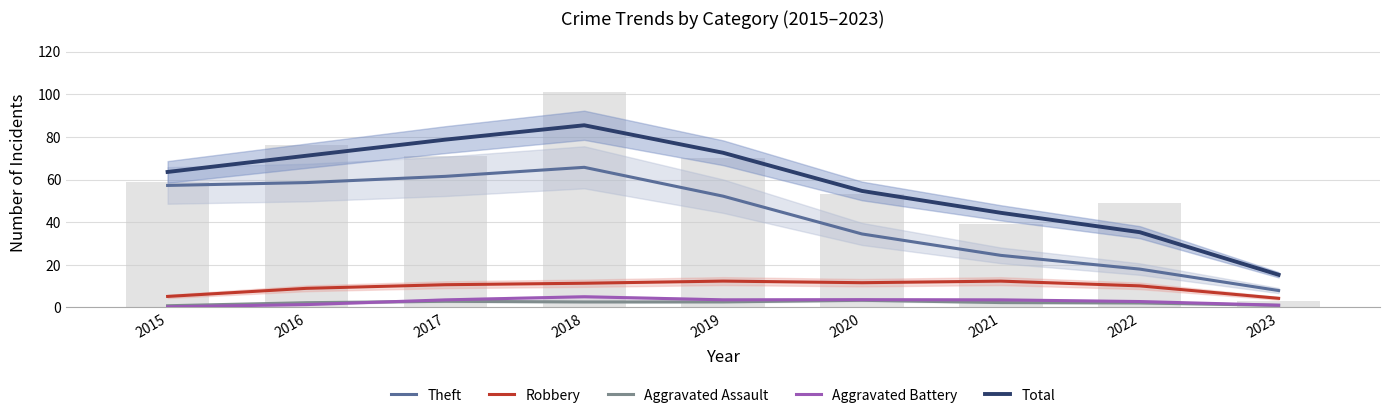

What is the difference between the highest and lowest values at 2017?

75.8